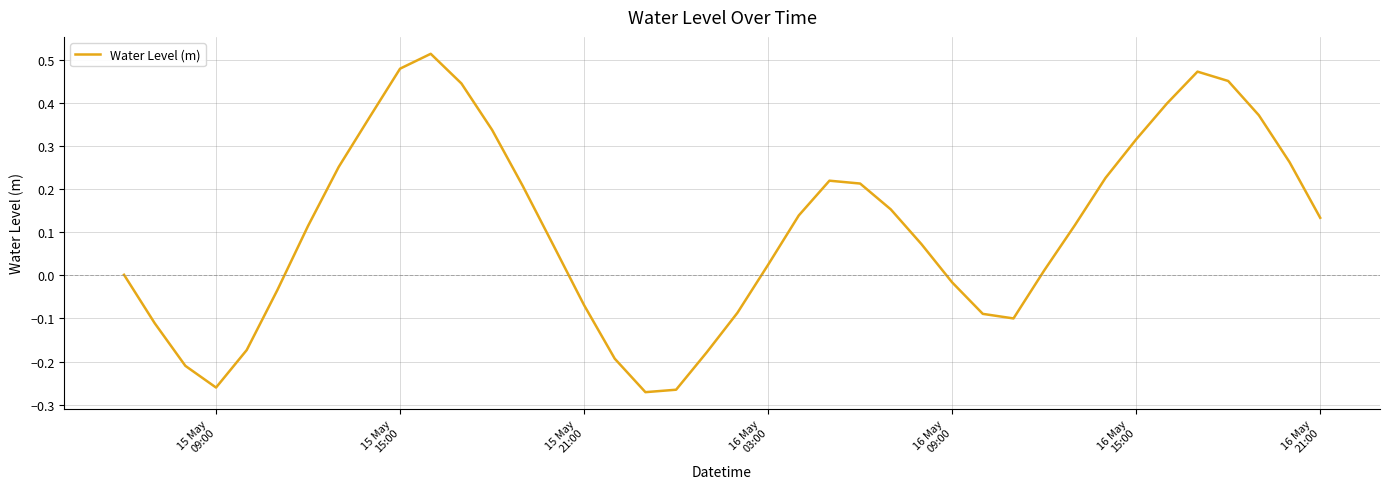

What is the value of the 10th point from the left?

0.5